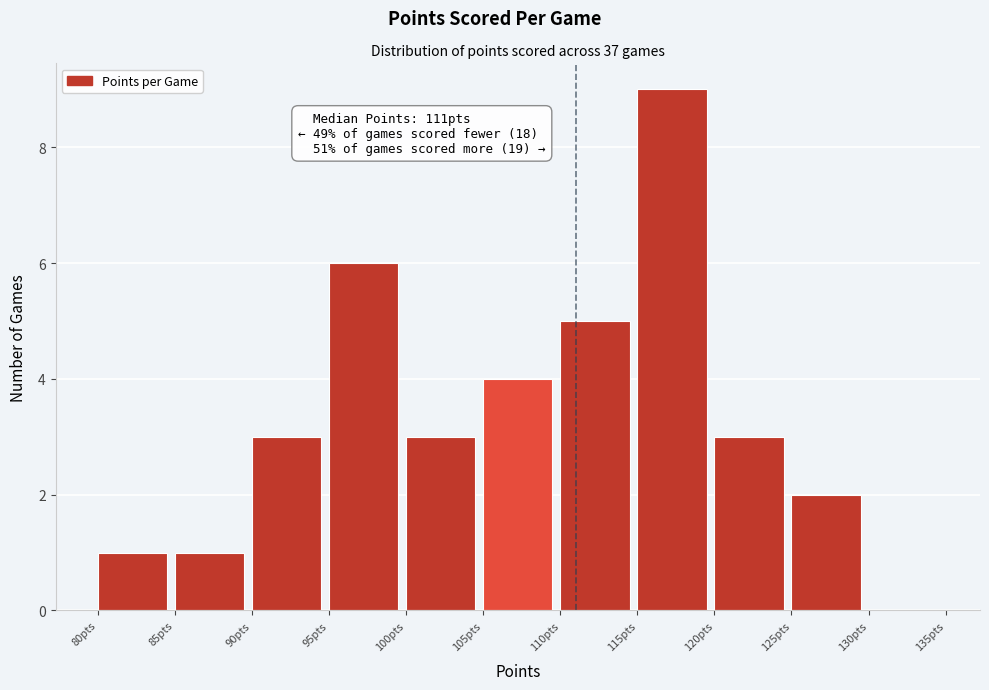

Over which range of the x-axis is the bar tallest?

115 to 120